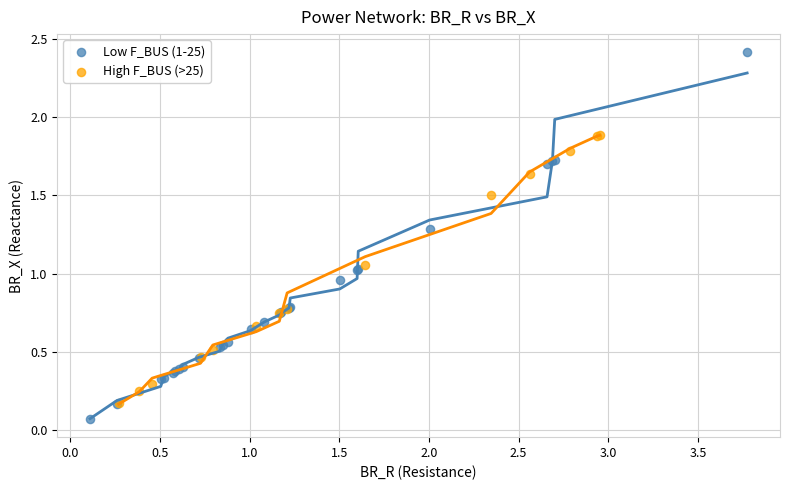

Which series has the widest spread of Y values?

Low F_BUS (1-25)